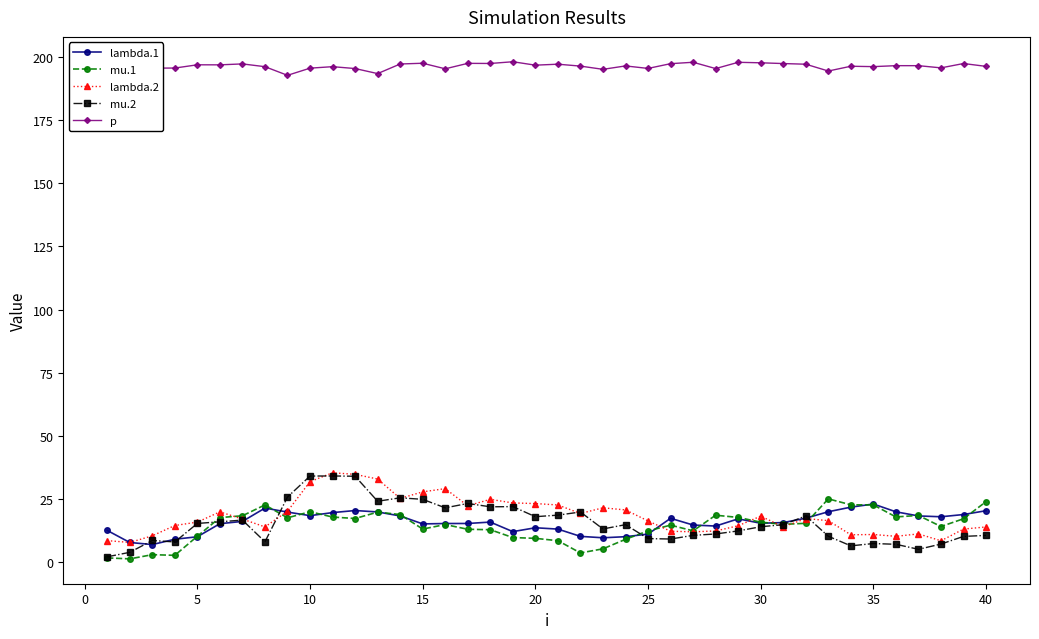

Is it true that lambda.1 equals 15.5 at 30?

True